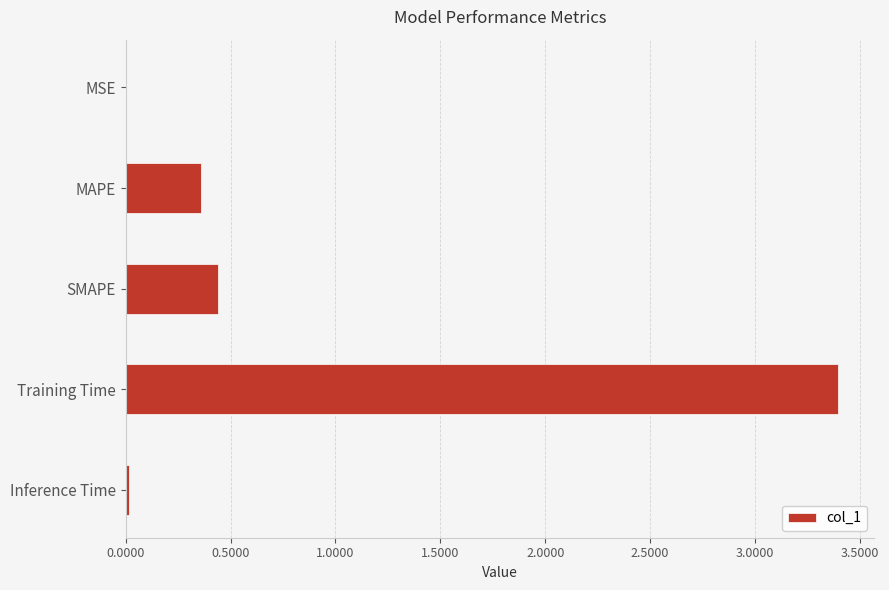

The value at Inference Time is 0.0. True or false?

True